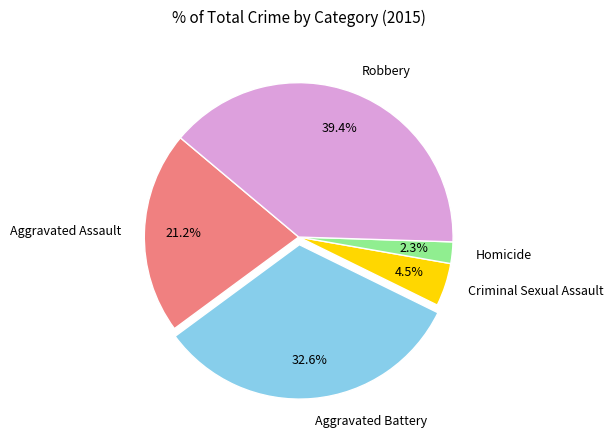

Rank the categories by value from highest to lowest.

Robbery, Aggravated Battery, Aggravated Assault, Criminal Sexual Assault, Homicide